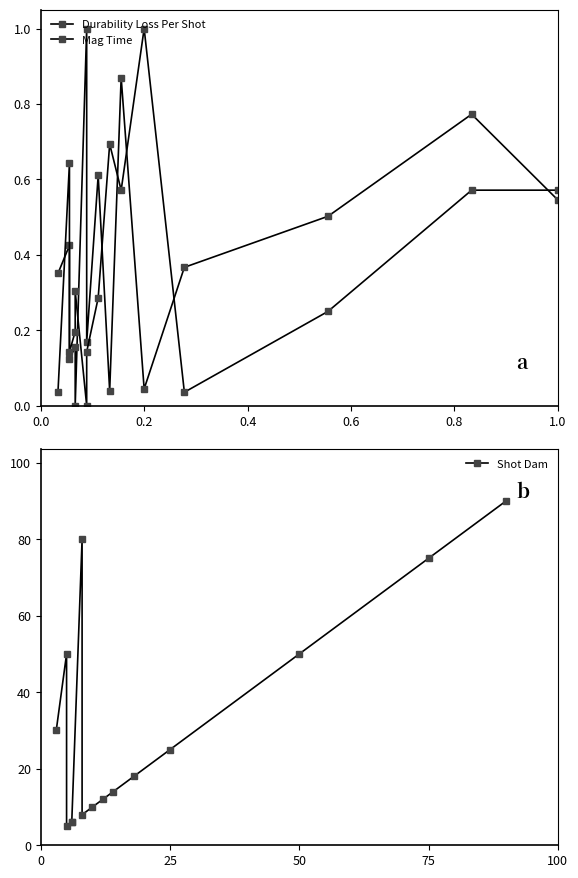

What is the value of the Shot Dam point at the 13th from the left?

50.0